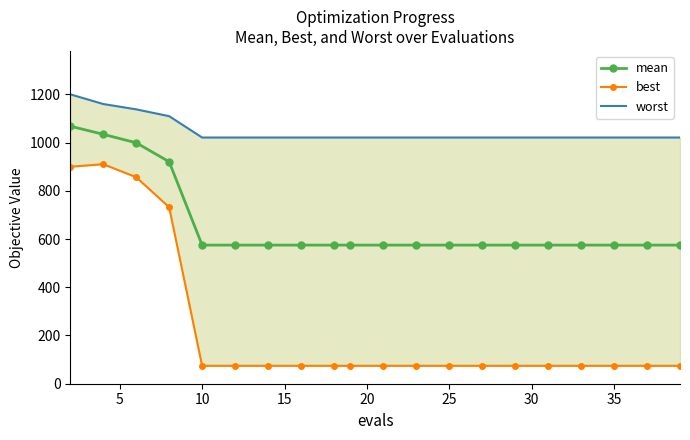

Rank the series by their maximum value, from lowest to highest.

best, mean, worst